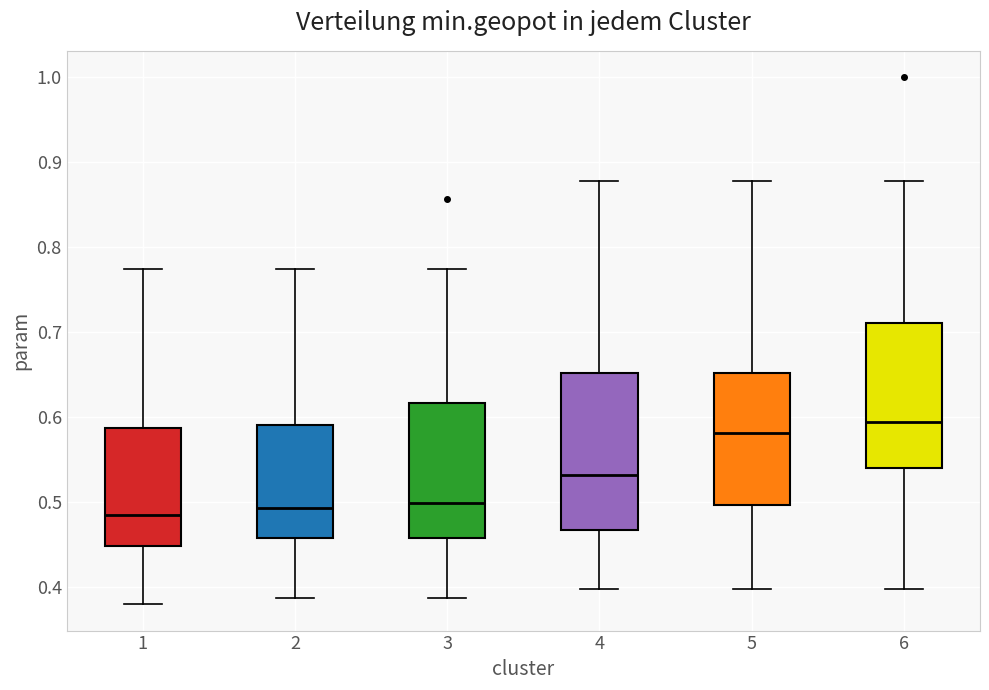

Comparing the boxes themselves (not the whiskers), which one is the tallest?

4